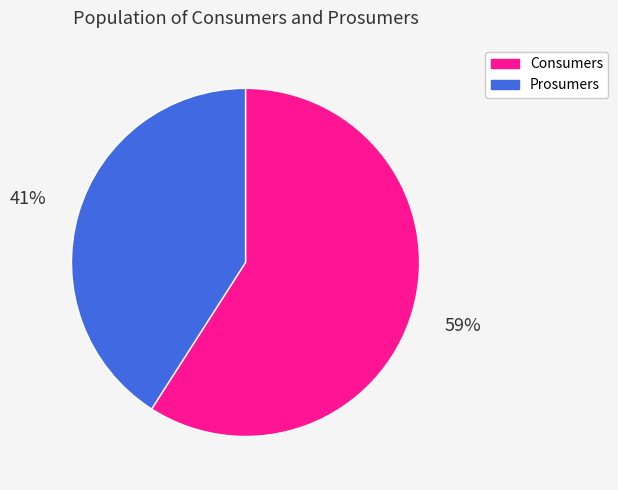

Which has a higher value, Consumers or Prosumers?

Consumers